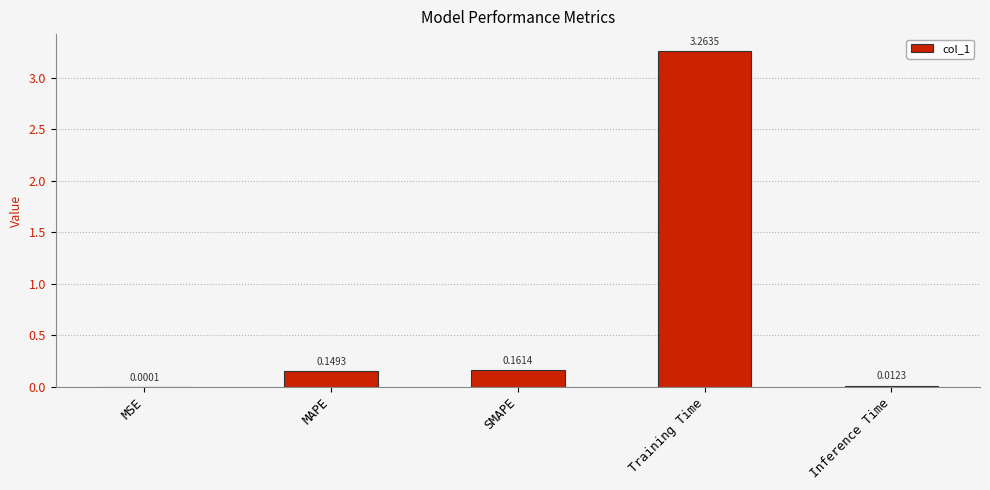

Which label corresponds to the largest value in the chart?

Training Time